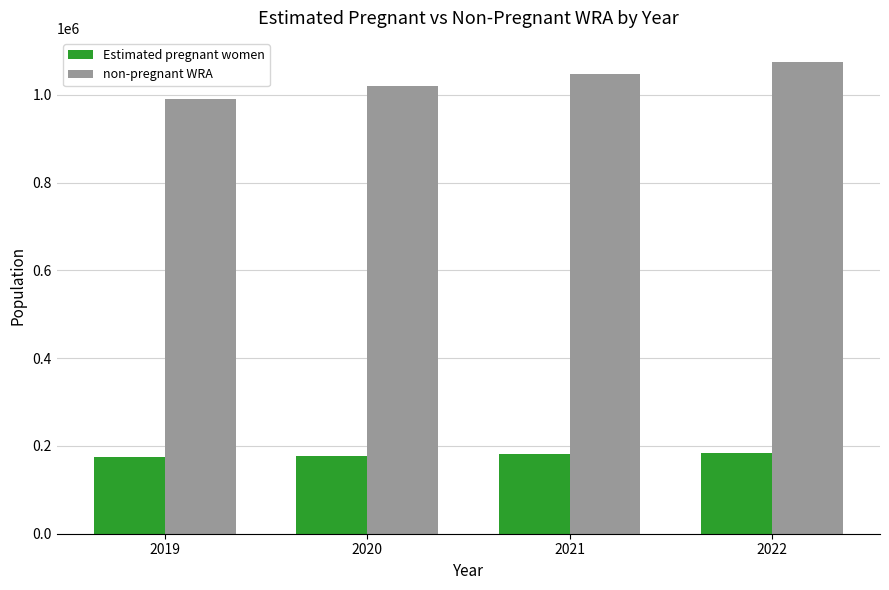

What is the spread (max minus min) of values at 2019?

816113.2